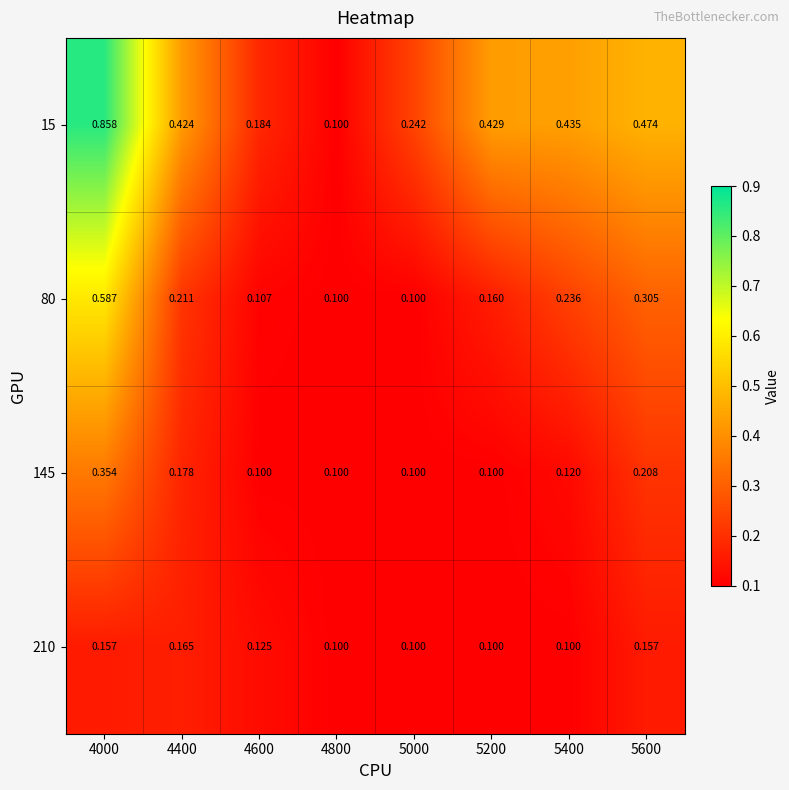

Is the value of 210 at 4400 greater than the value of 145 at 5200?

Yes